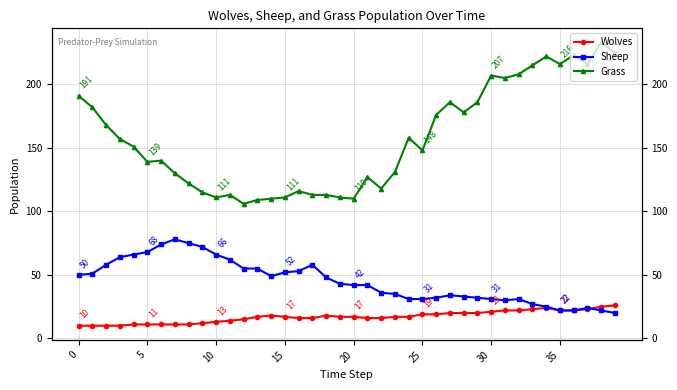

True or false: Grass has a value of 109 at 13.

True